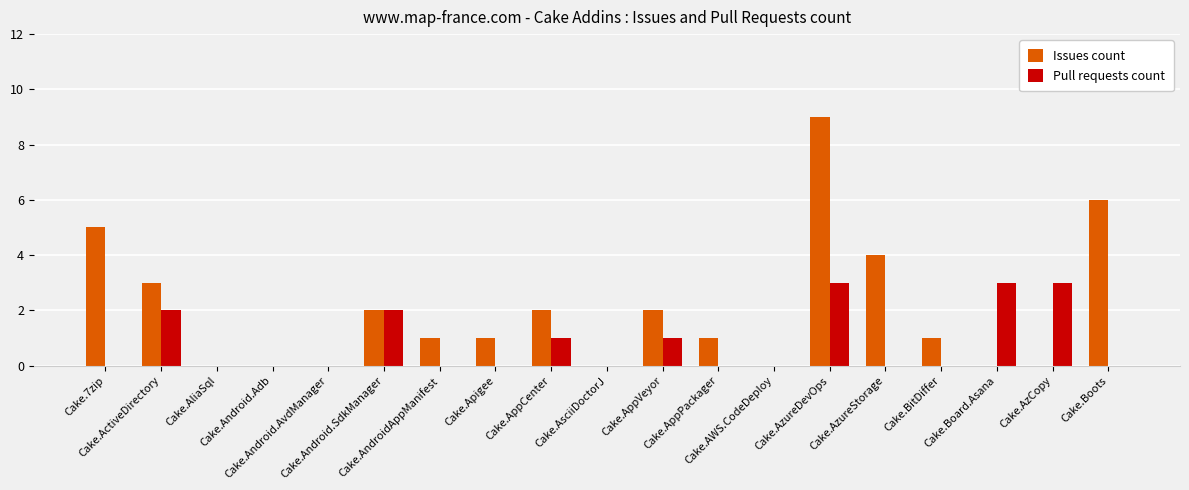

Where is Issues count nearest to the value 4?

Cake.AzureStorage